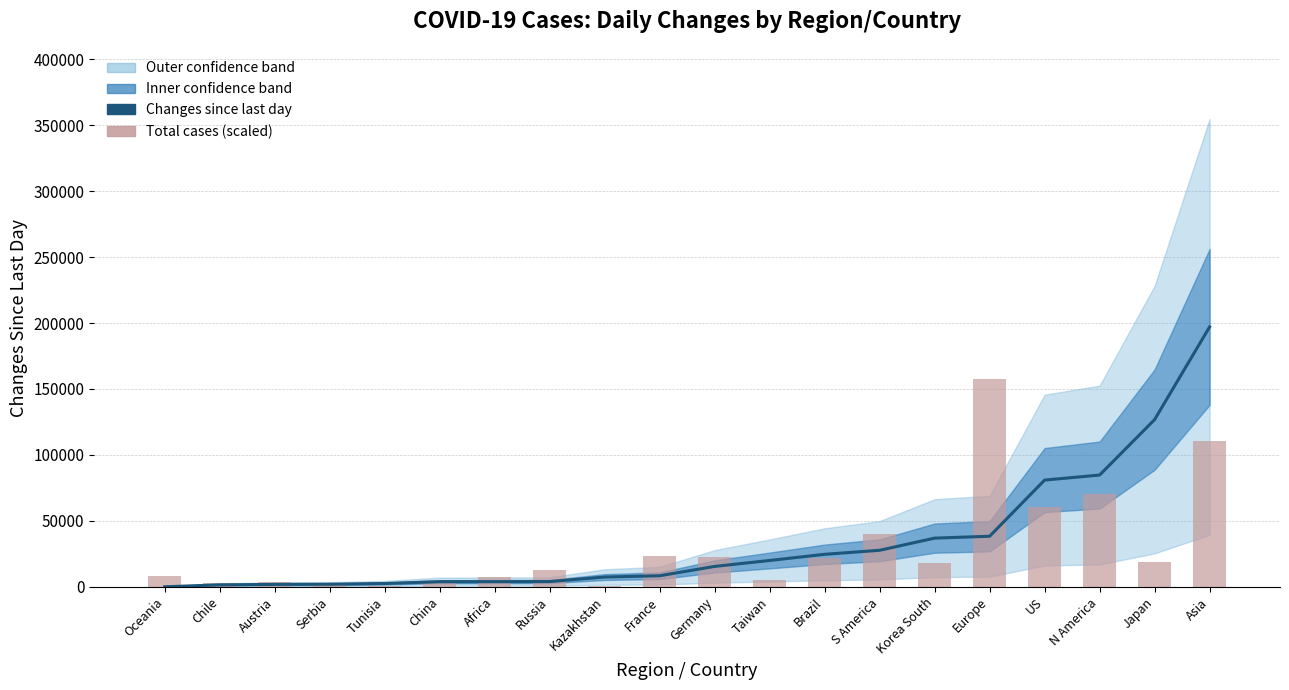

List the labels in order of Total cases reported (scaled) value, largest first.

Europe, Asia, N America, US, S America, France, Germany, Brazil, Japan, Korea South, Russia, Oceania, Africa, Taiwan, Austria, Chile, China, Serbia, Kazakhstan, Tunisia